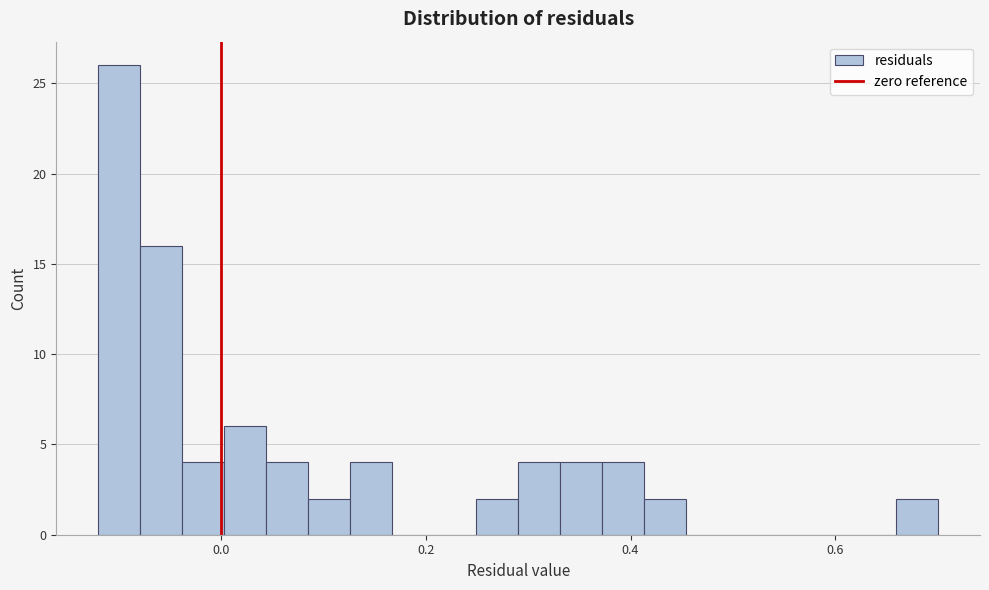

Around what value on the x-axis is the tallest bar? Give the approximate position of its centre, as read against the axis.

-0.10